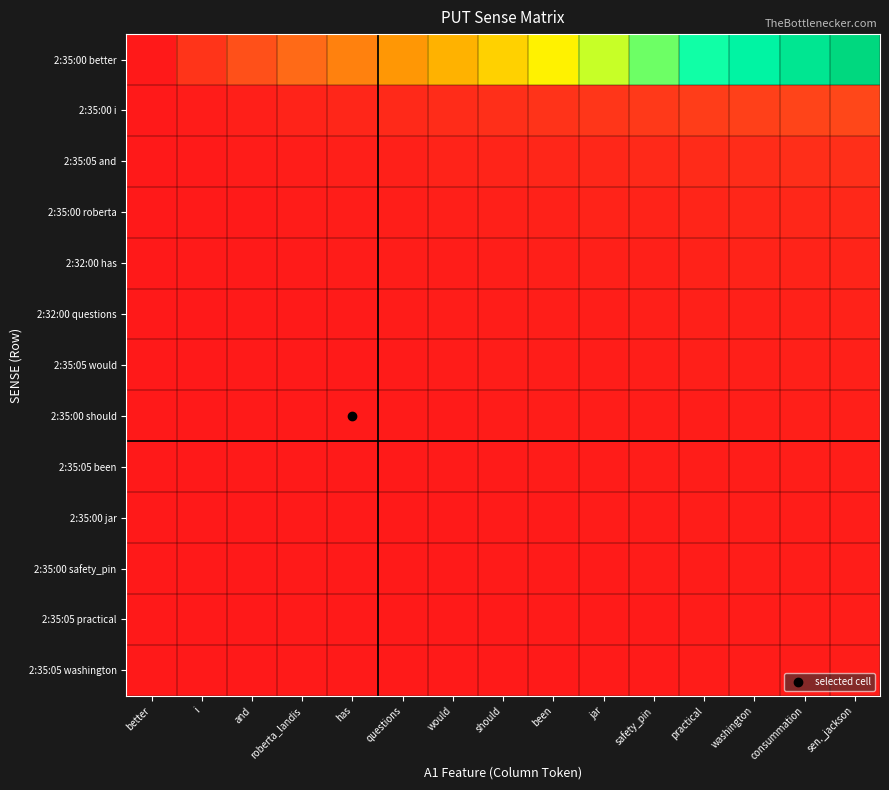

At which category is the sum across all series the highest?

sen._jackson